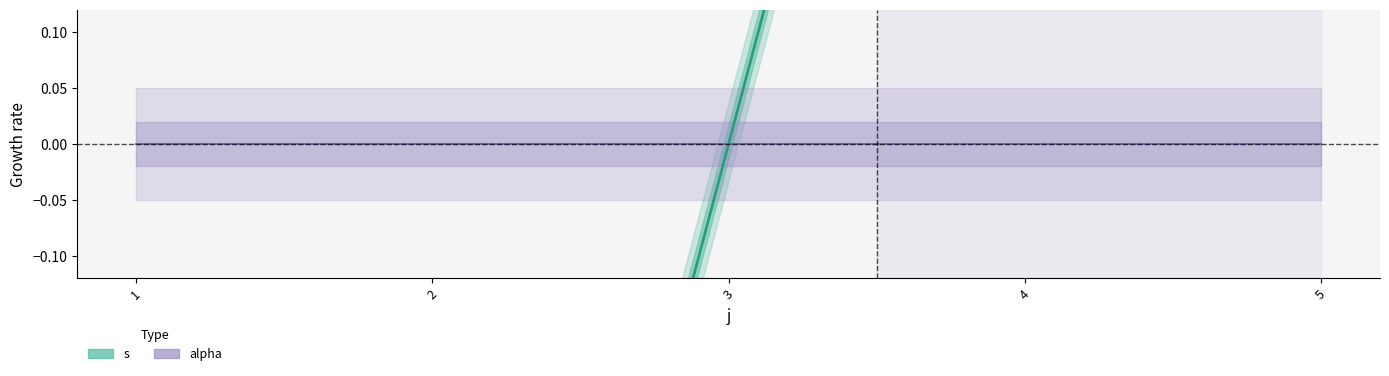

List the labels in order of value, largest first.

5, 4, 3, 2, 1